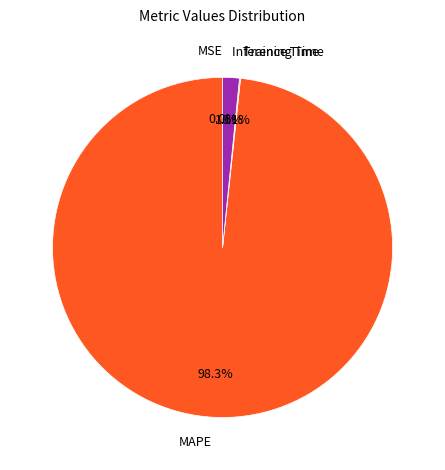

How much of the chart is everything except MAPE?

1.7%